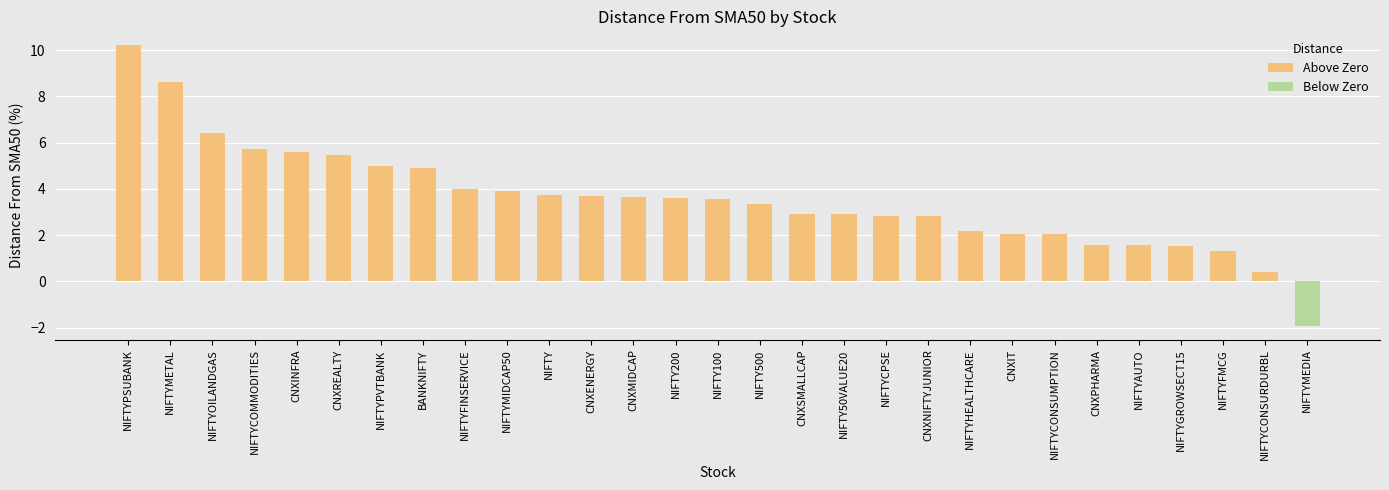

What is the difference between the values at CNXMIDCAP and NIFTYFMCG?

2.3